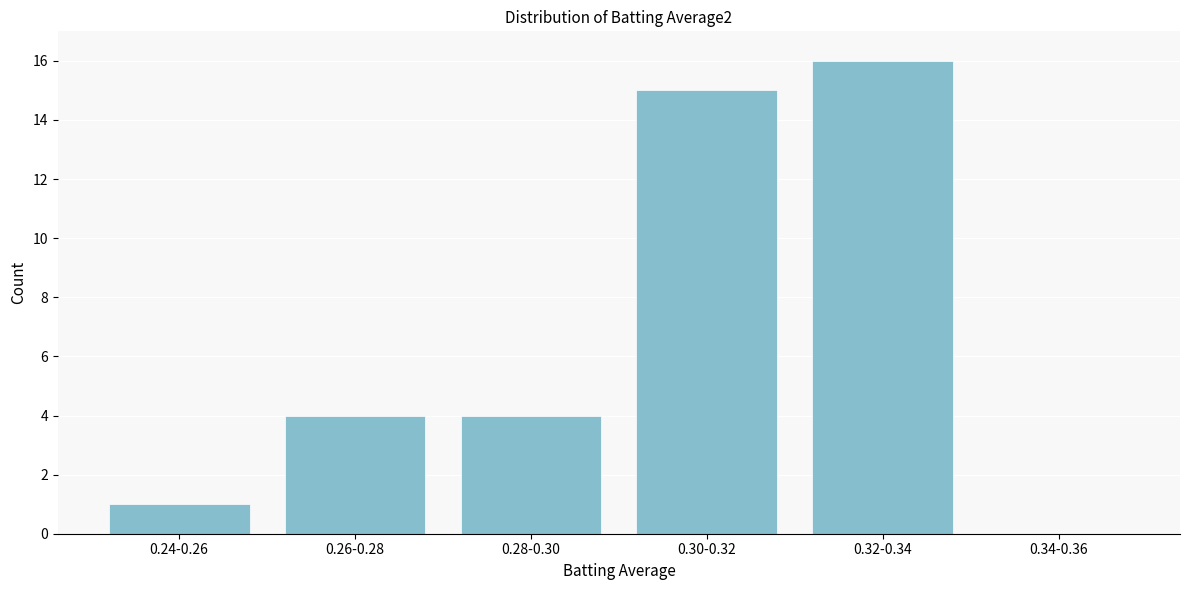

Reading left to right, list all the values displayed in this chart.

0.24-0.26=1	0.26-0.28=4	0.28-0.30=4	0.30-0.32=15	0.32-0.34=16	0.34-0.36=0